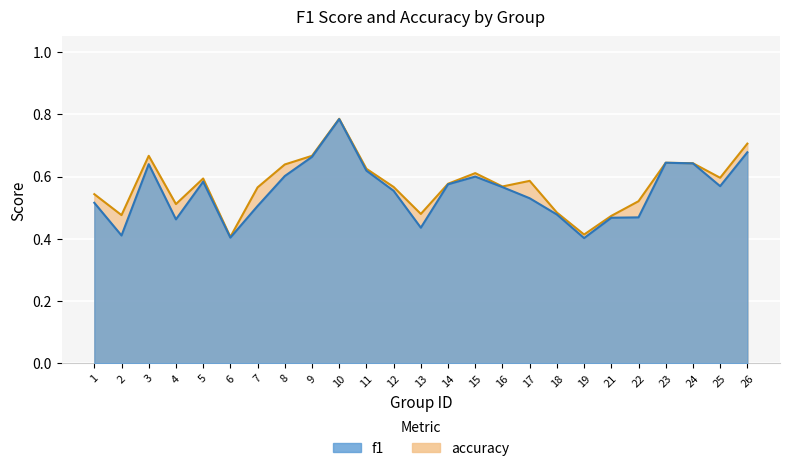

What is the sum of the accuracy values at 17 and 13?

1.1